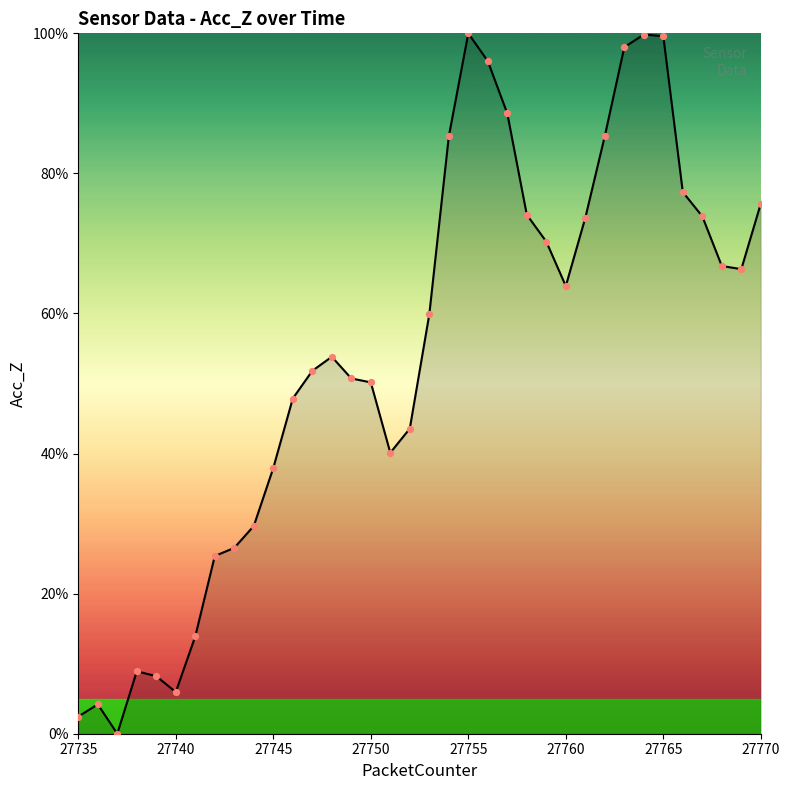

What is the maximum value shown in the chart?

100.0